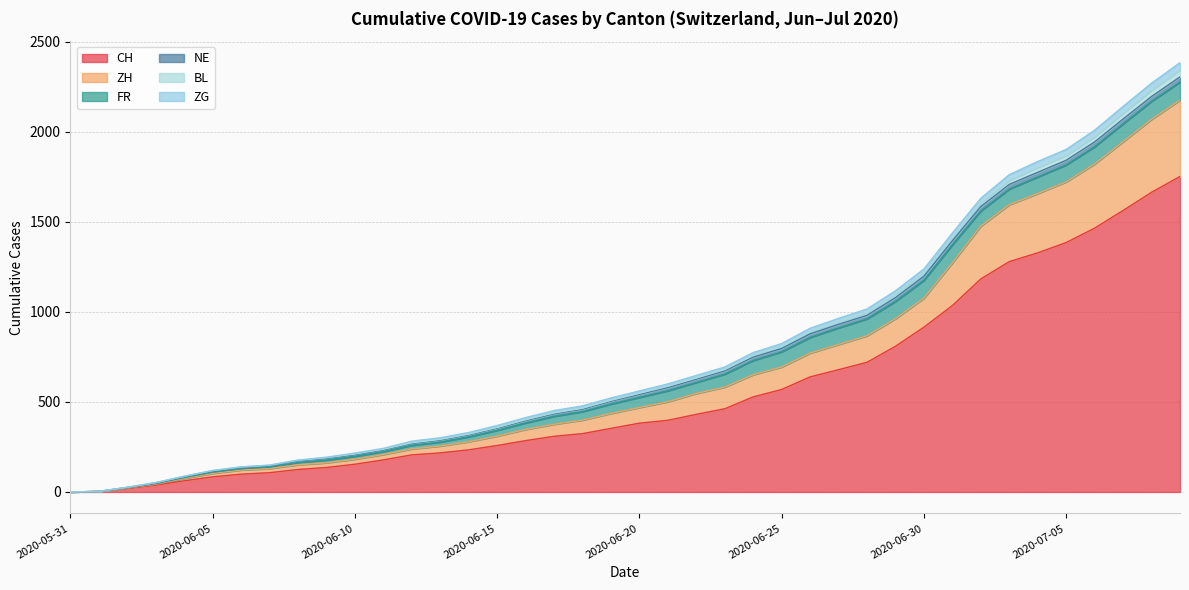

What is the highest value of the CH series?

1752